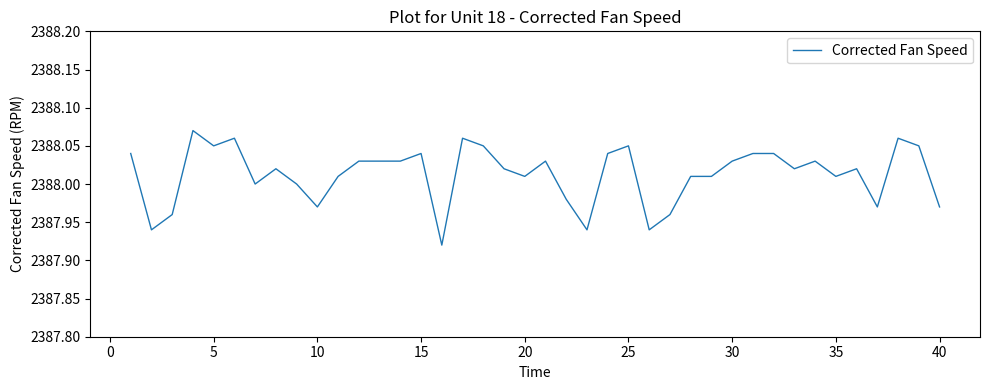

Is this an area chart (filled region under the line)?

No